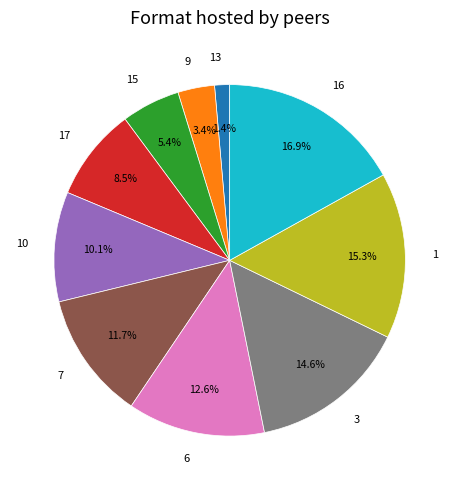

Which slice is the largest?

16